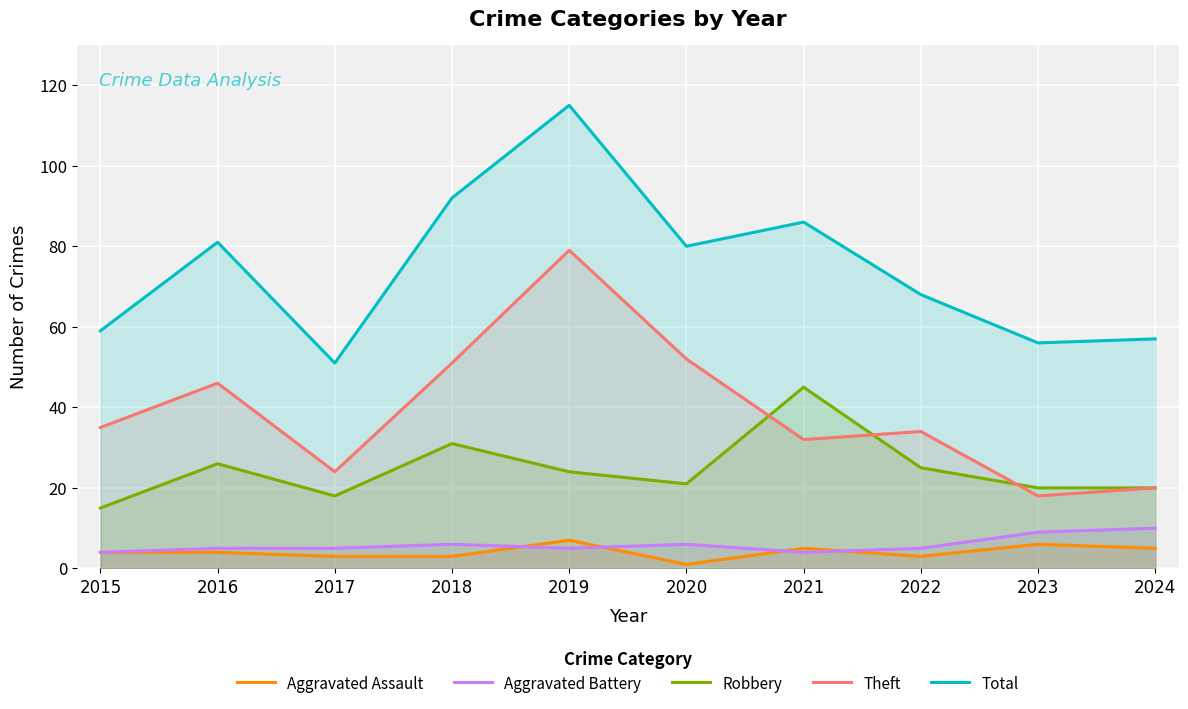

Where is the first local maximum for Total?

2016